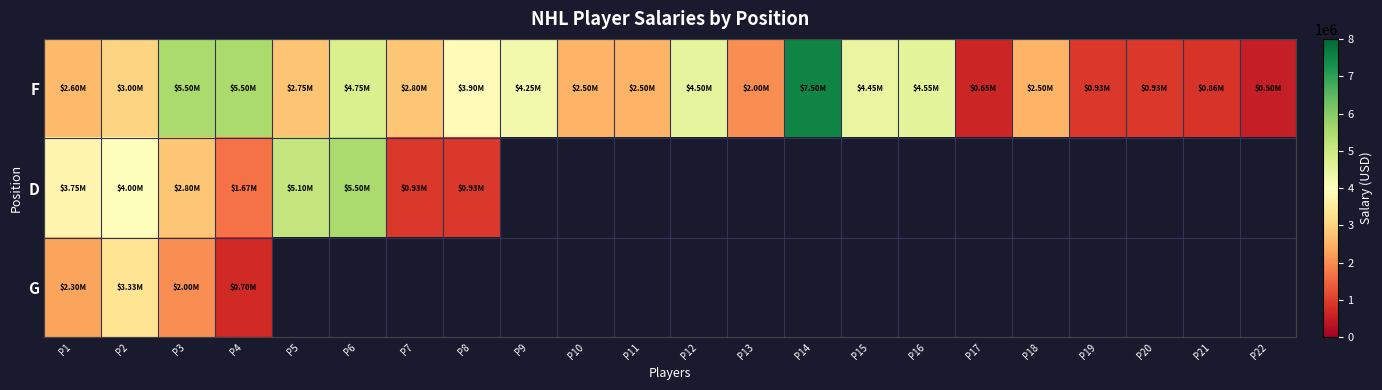

Which series changed the most between P1 and P9?

F